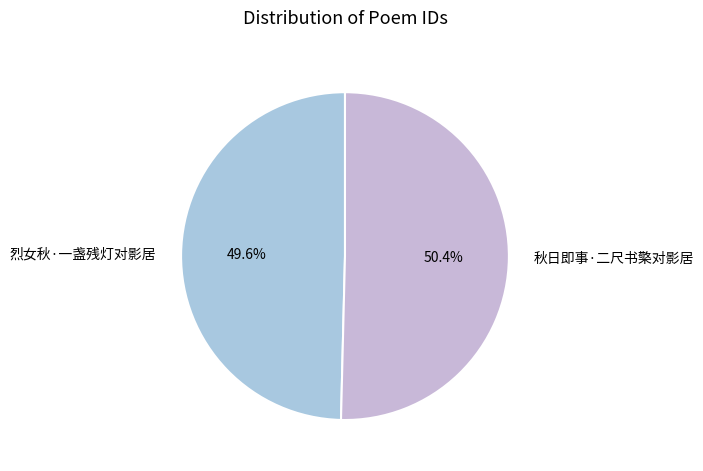

Between 烈女秋·一盏残灯对影居 and 秋日即事·二尺书檠对影居, which is larger?

秋日即事·二尺书檠对影居